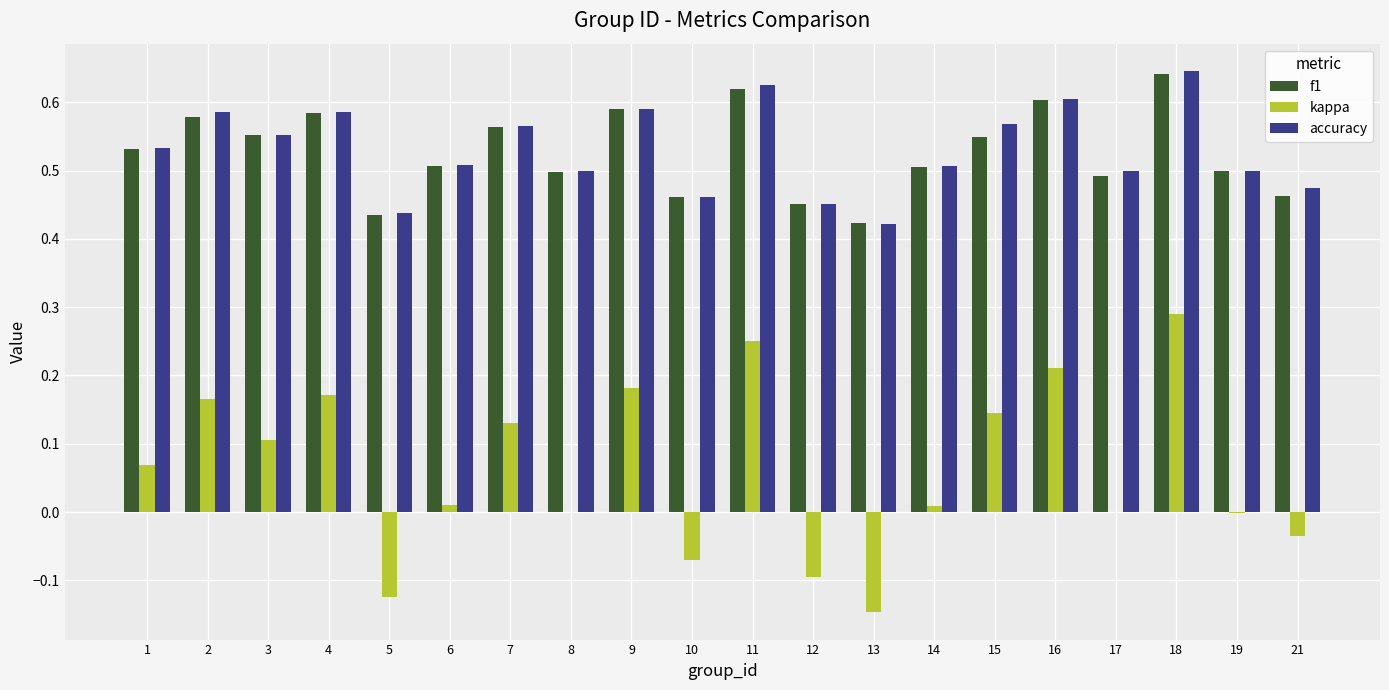

How many groups of bars are there?

20